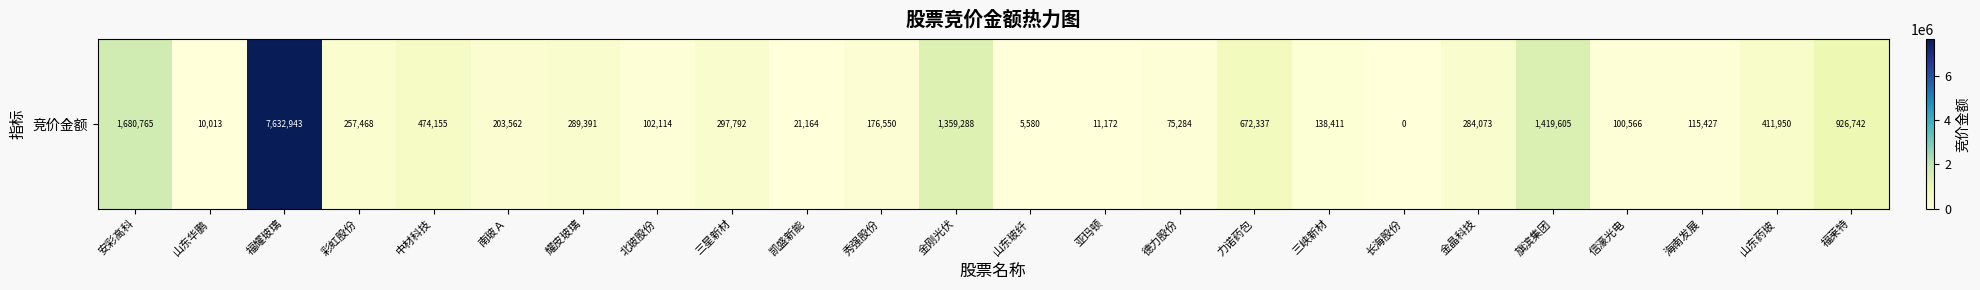

Where is the data nearest to the value 3816471?

安彩高科